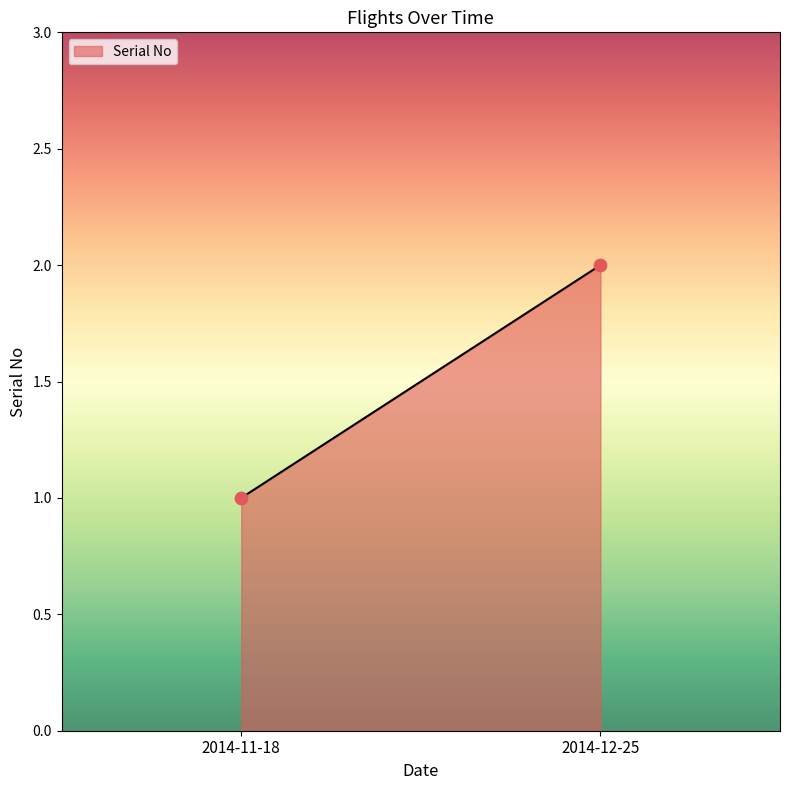

Count the number of points in this scatter plot.

2